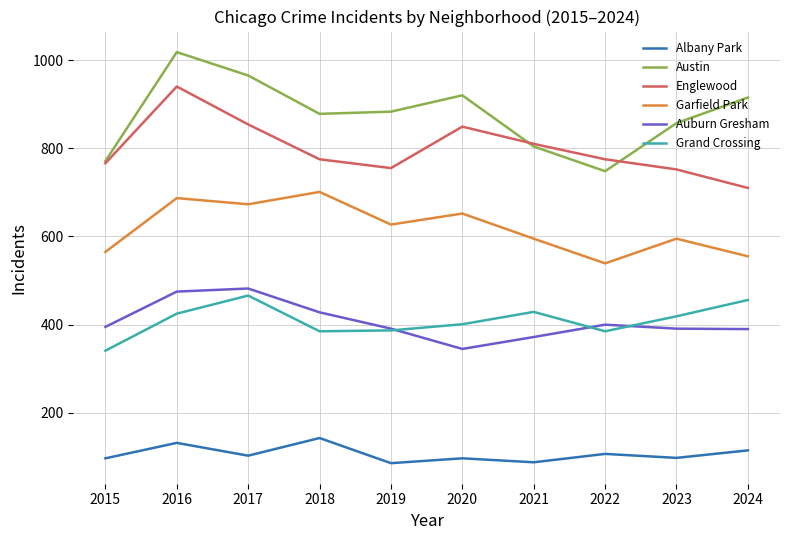

At which label does Garfield Park first exceed 627?

2016